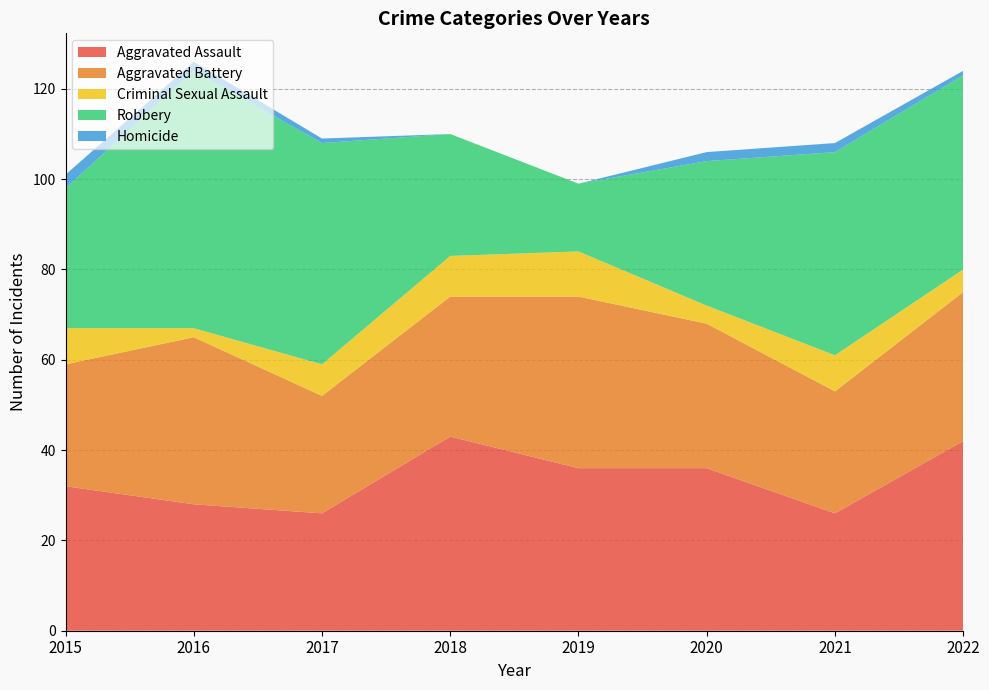

Reading left to right, list all the values displayed in this chart.

Aggravated Assault: 32	28	26	43	36	36	26	42
Aggravated Battery: 27	37	26	31	38	32	27	33
Criminal Sexual Assault: 8	2	7	9	10	4	8	5
Robbery: 31	57	49	27	15	32	45	43
Homicide: 3	2	1	0	0	2	2	1